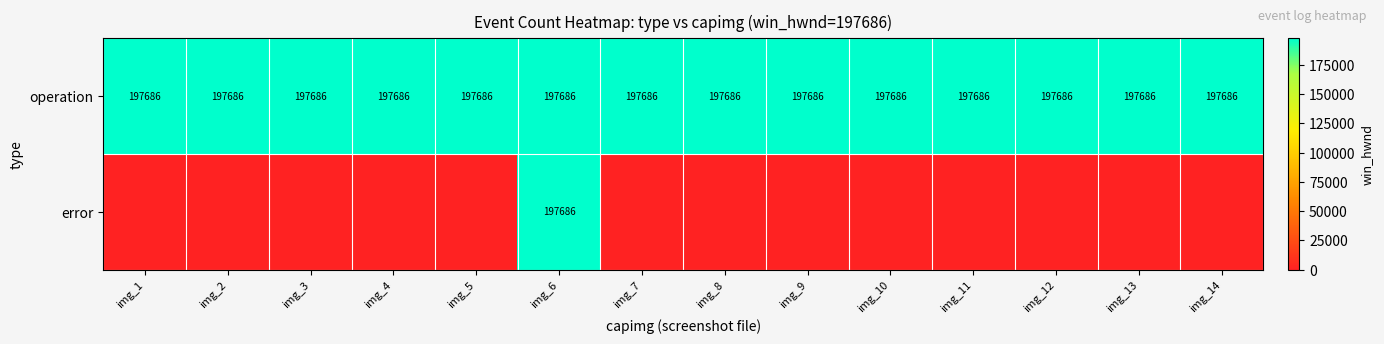

Is it true that operation equals 197686 at img_12?

True